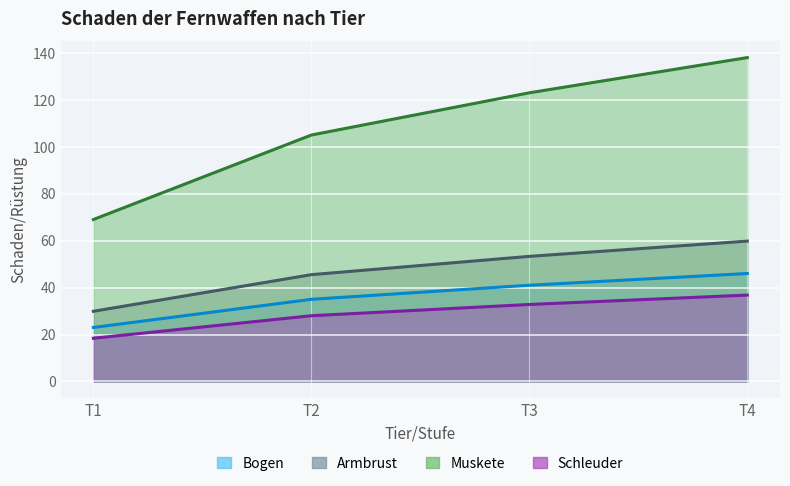

At which label does Bogen first exceed 32?

T3